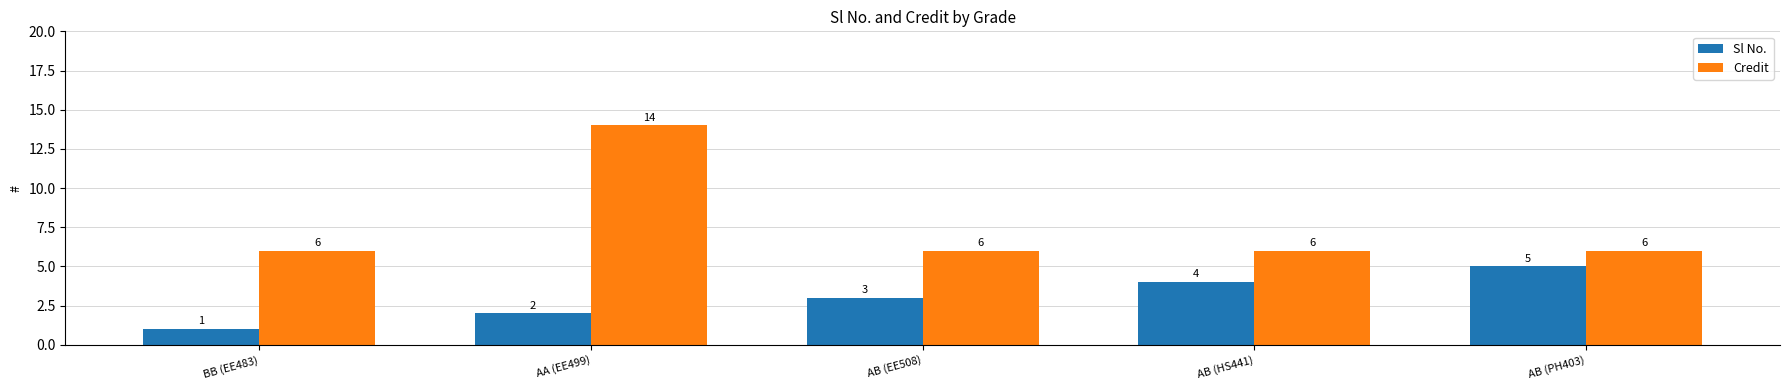

Is it true that Sl No. equals 4 at AB (HS441)?

True